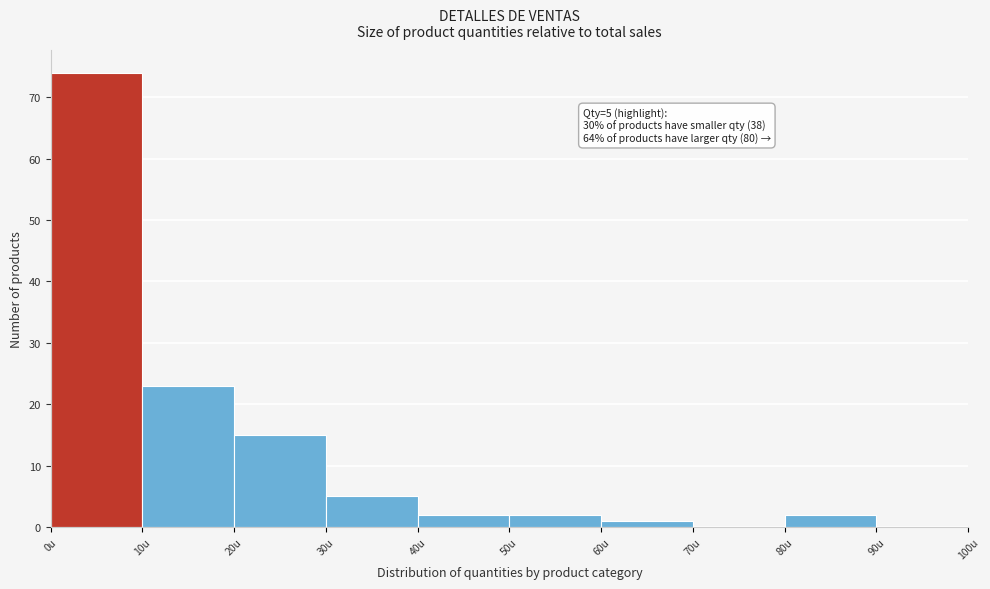

Which range on the x-axis has the tallest bar?

0 to 10